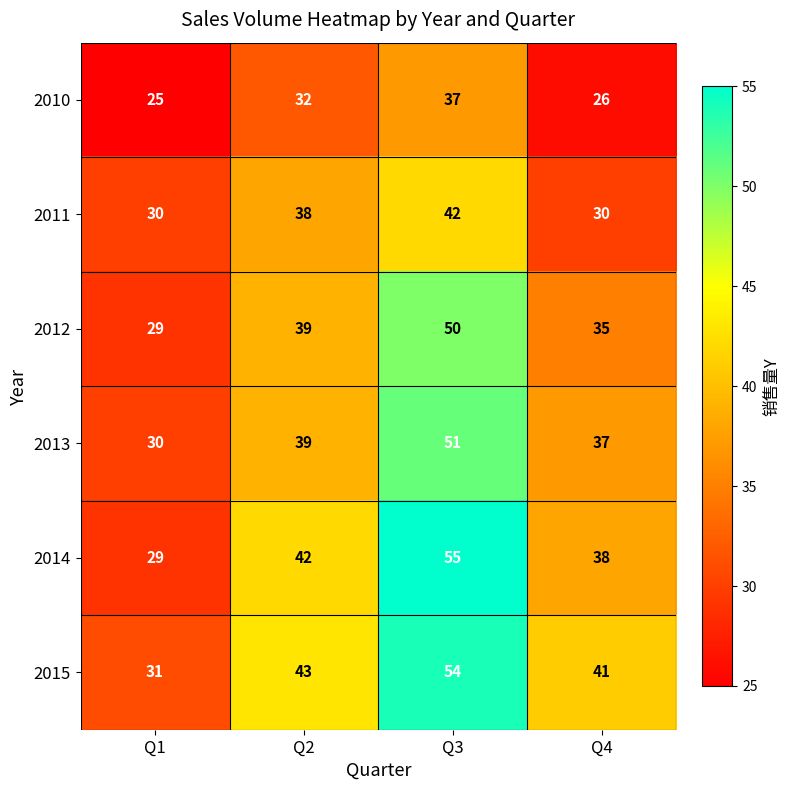

Which category has the highest value in the 2013 series?

Q3